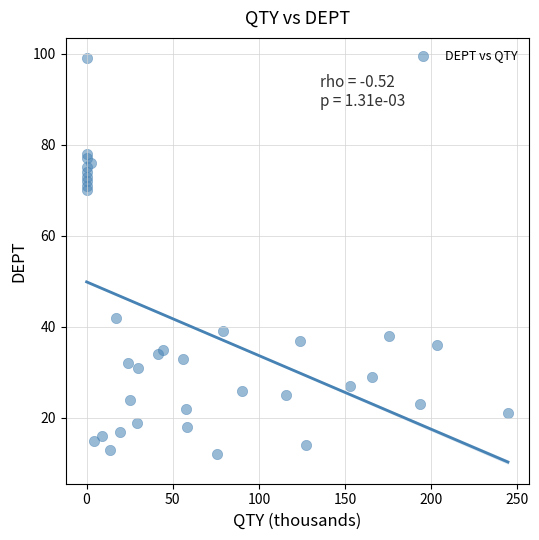

What is the range of Y values (max minus min)?

87